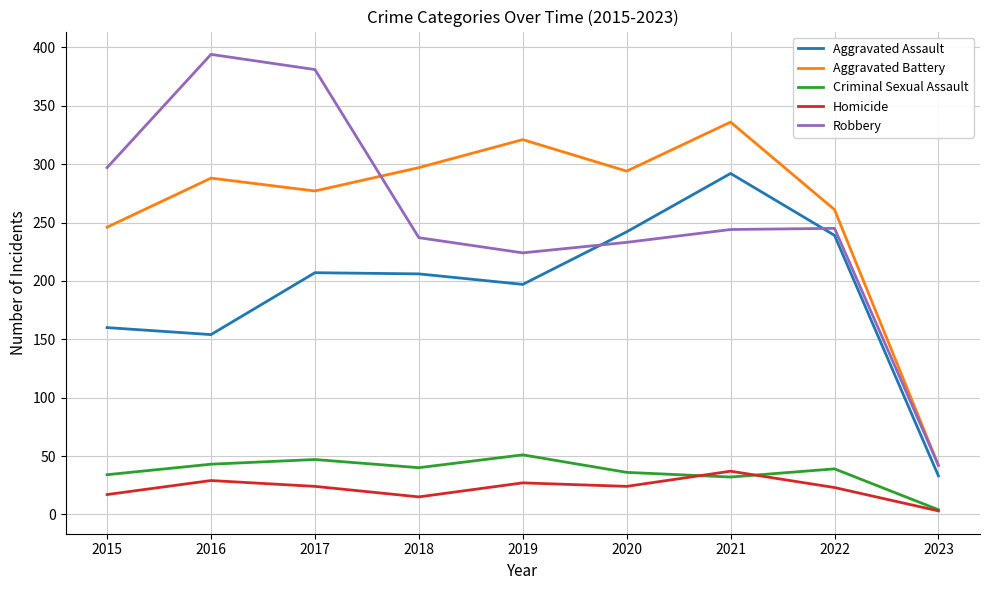

What is the difference between the highest and lowest values at 2017?

357